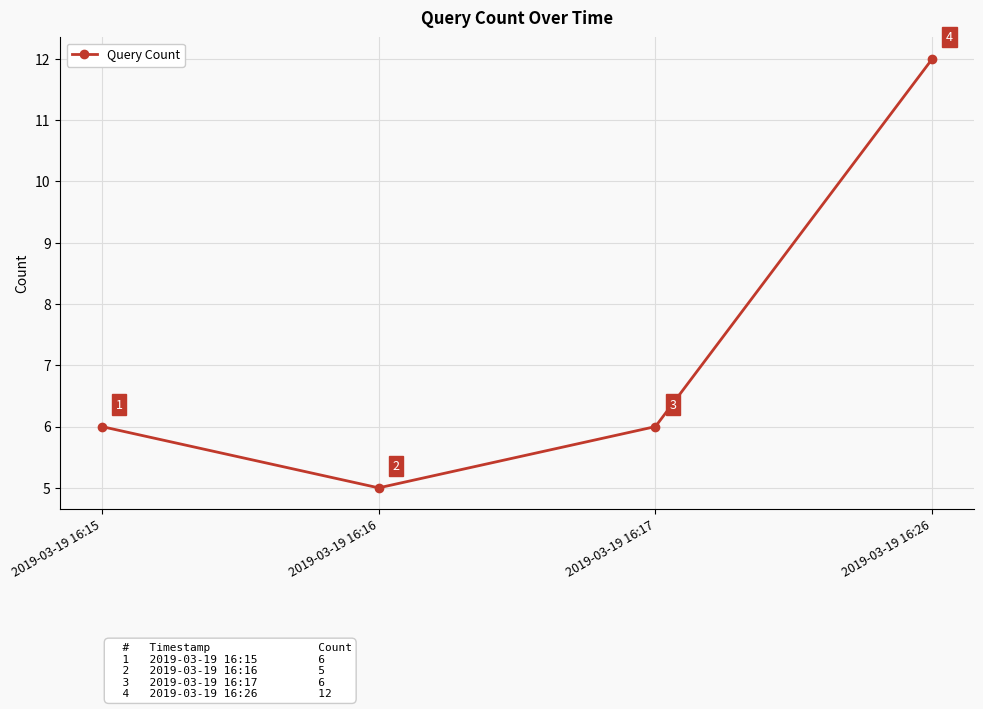

Is this an area chart (filled region under the line)?

No